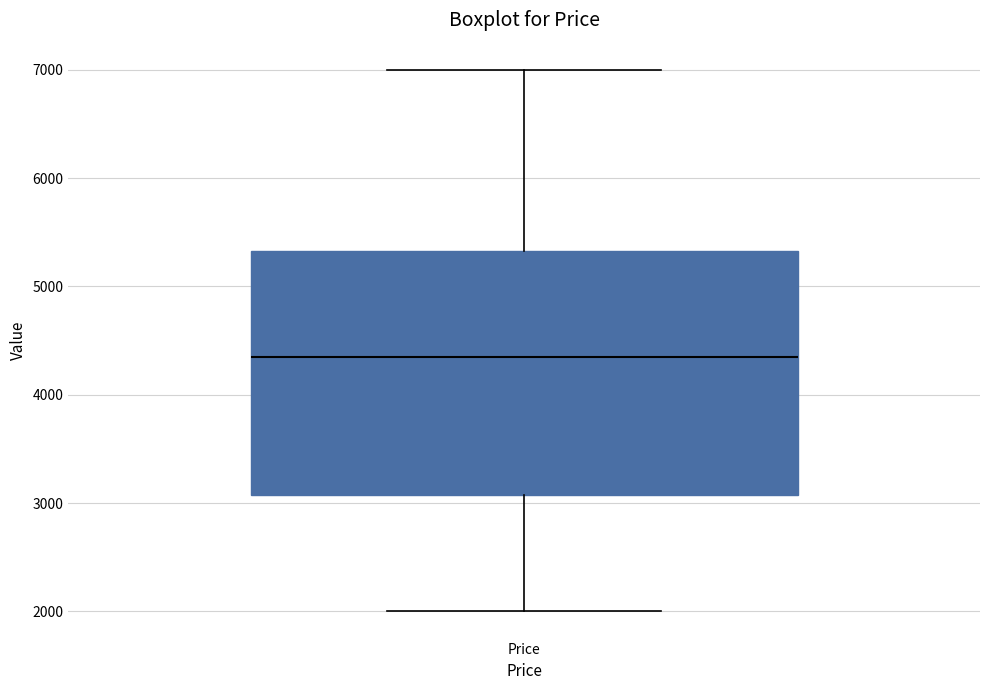

Where does the lower whisker of the box for Price end on the y-axis? The values are not printed on the chart, so give them approximately, as read against the axis.

2000